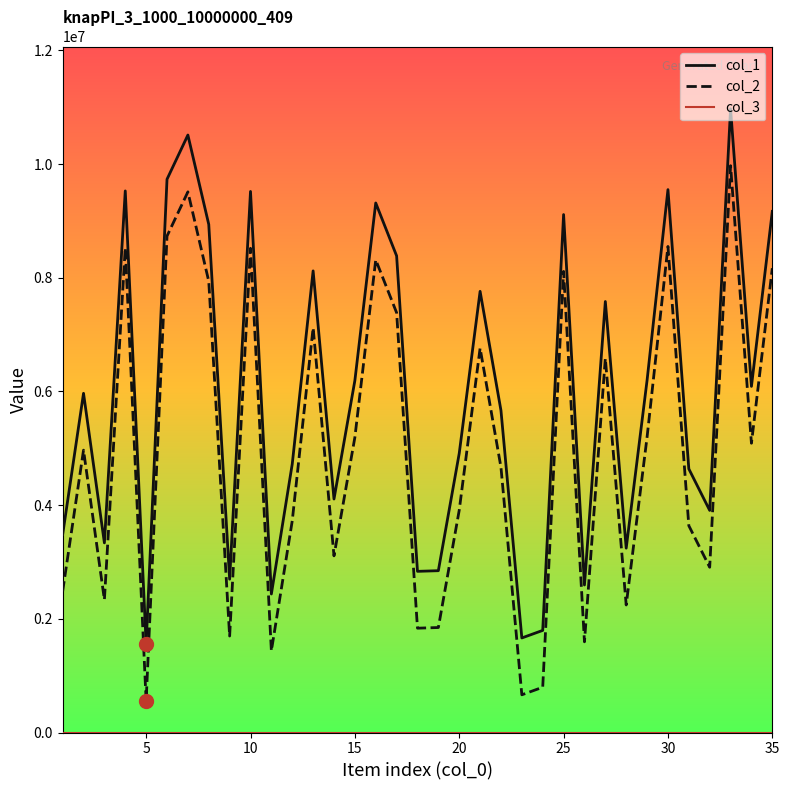

True or false: col_2 and col_1 cross at least once.

False